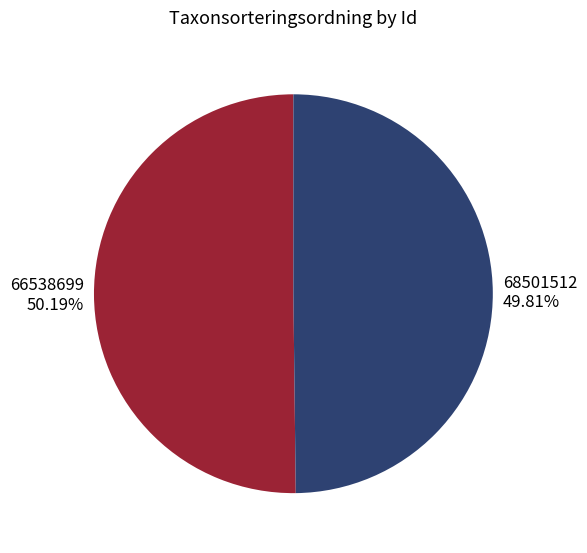

Is there any slice that represents more than half of the pie?

Yes